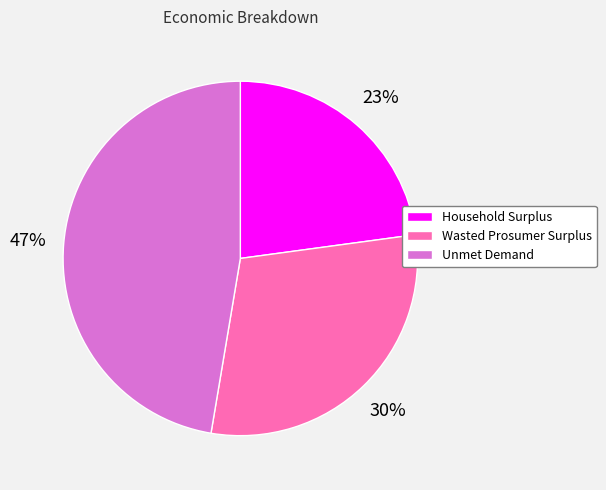

True or false: Wasted Prosumer Surplus accounts for 25% of the total.

False